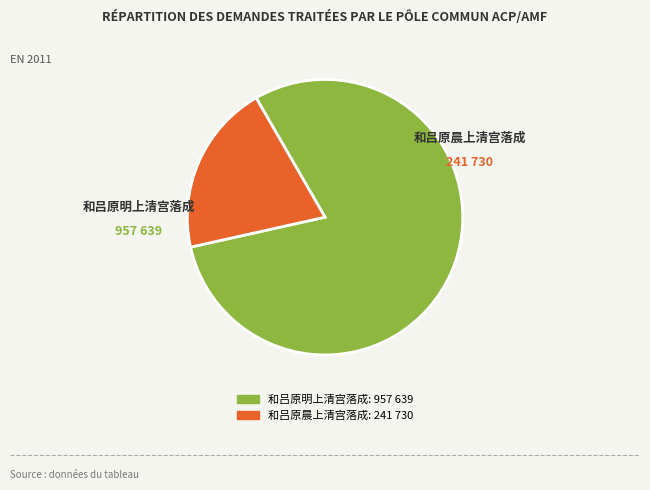

Rank the categories by value from lowest to highest.

和吕原晨上清宫落成, 和吕原明上清宫落成